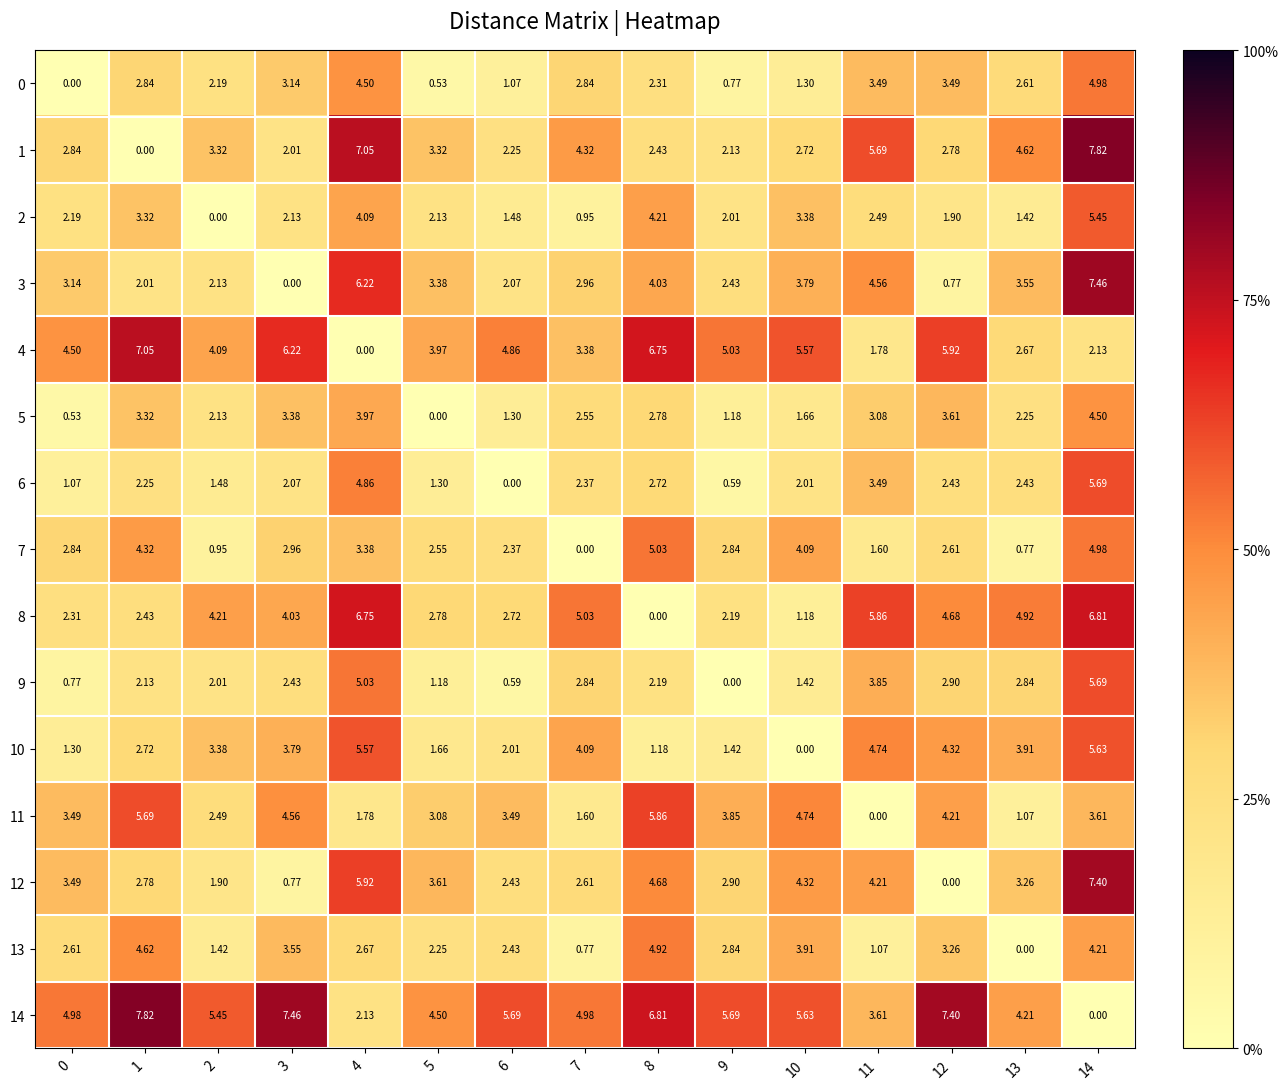

How many categories are shown in the chart?

15